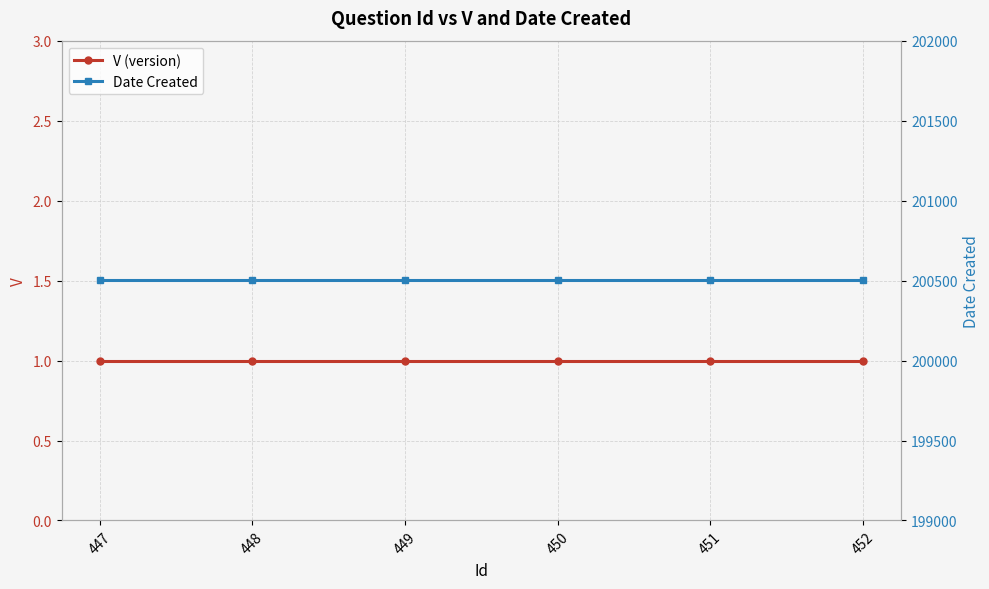

Which series has the largest range (max minus min)?

V (version)